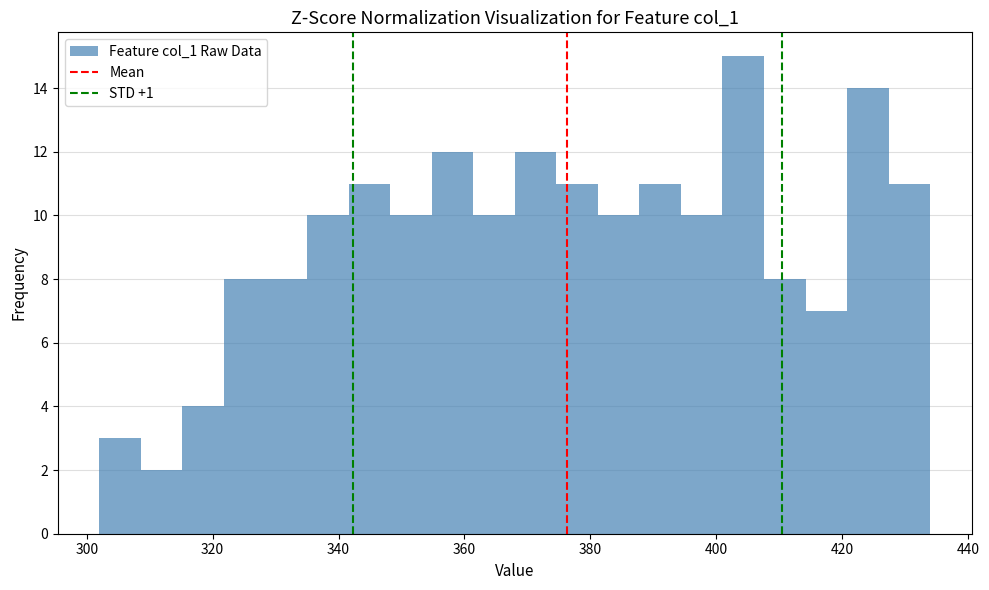

Around what value on the x-axis is the tallest bar? Give the approximate position of its centre, as read against the axis.

404